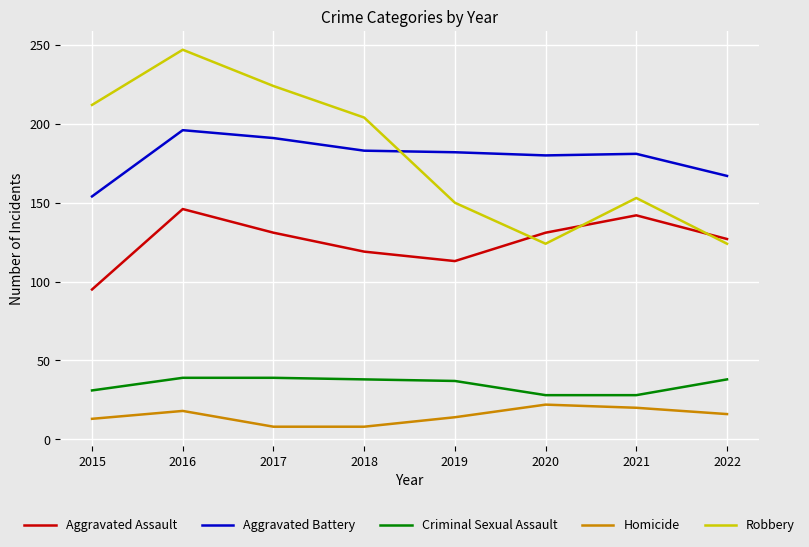

What is the difference between the Homicide values at 2017 and 2021?

12